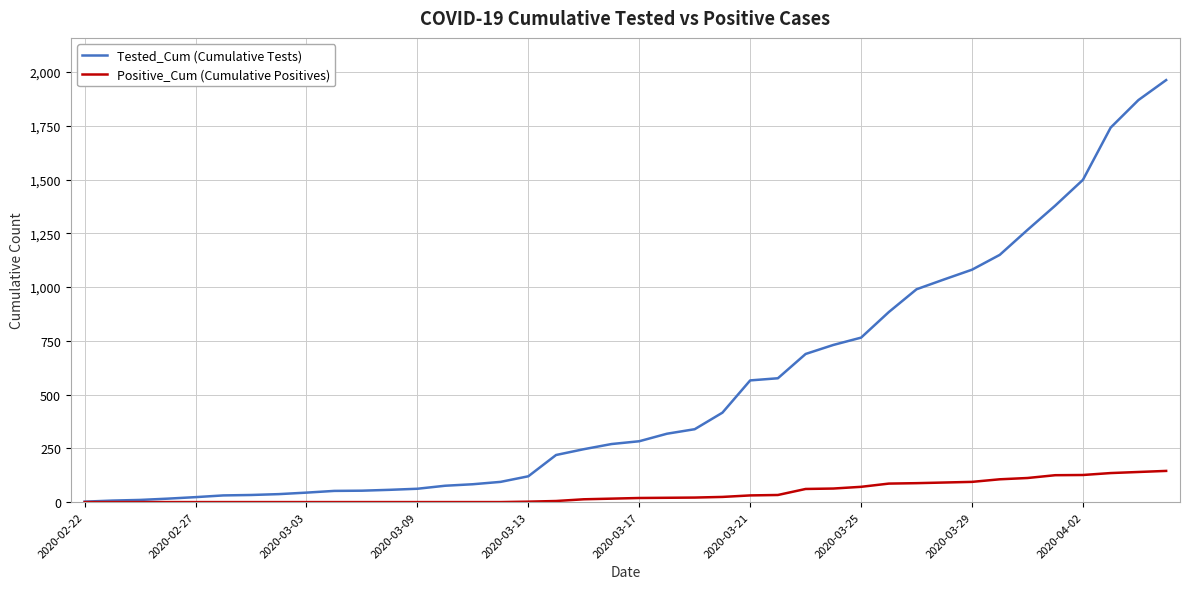

Does the chart display data point markers on the line(s)?

No